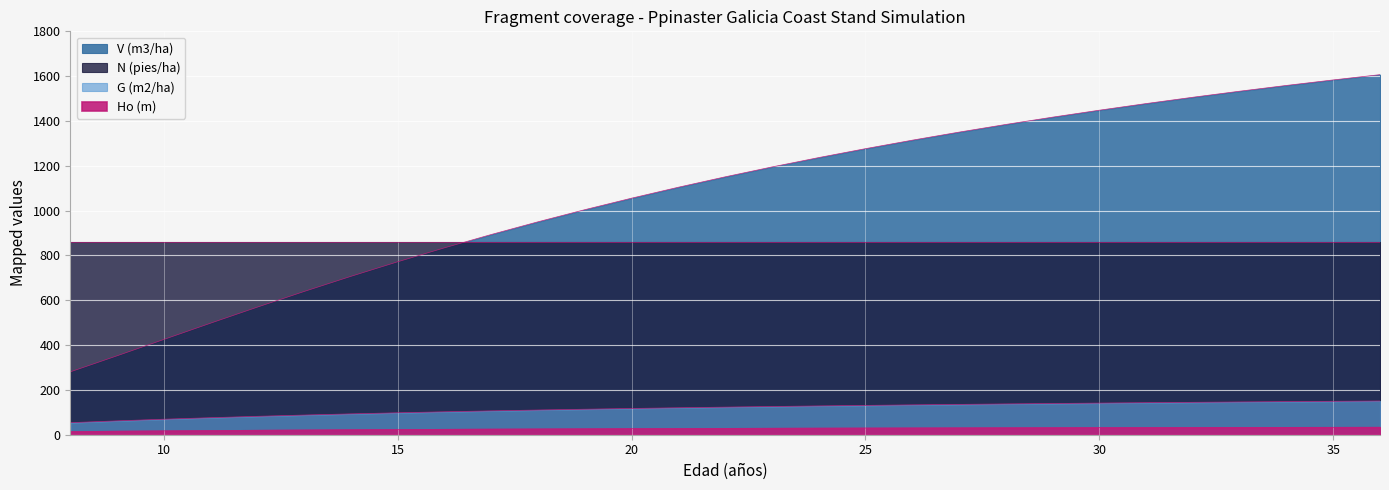

At which label does G (m2/ha) reach its minimum?

8